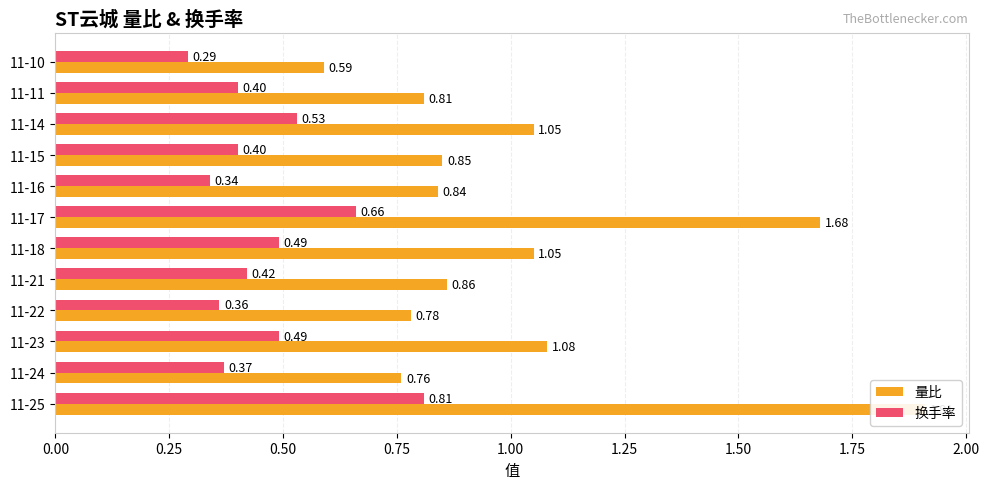

Reading right to left, transcribe all the data shown in this chart.

量比: 0.6	0.8	1.1	0.8	0.8	1.7	1.1	0.9	0.8	1.1	0.8	1.9
换手率: 0.3	0.4	0.5	0.4	0.3	0.7	0.5	0.4	0.4	0.5	0.4	0.8